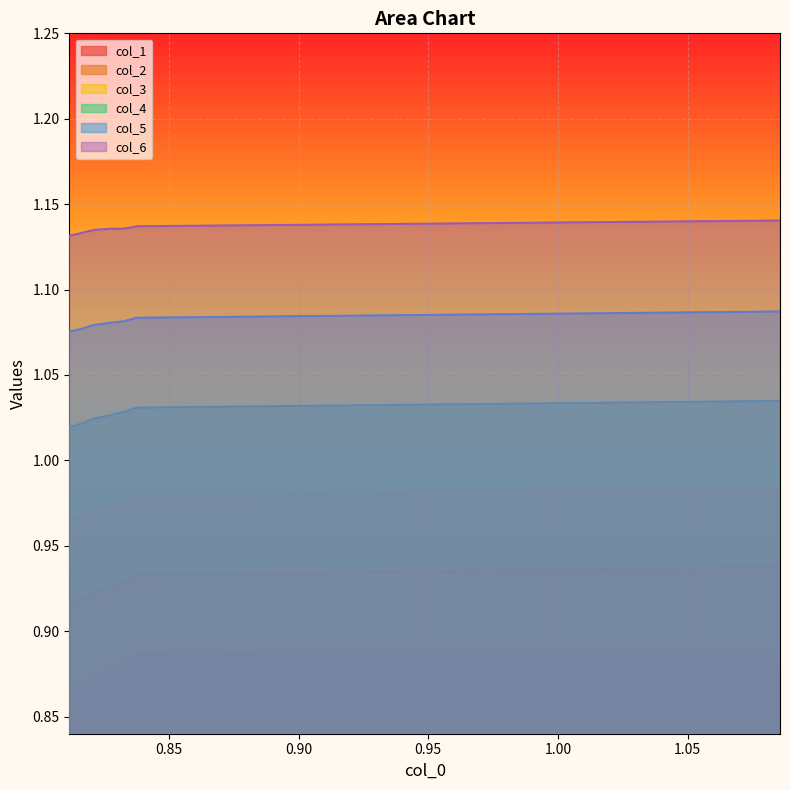

What is the sum of the col_5 values at 0.85 and 0.90?

2.2